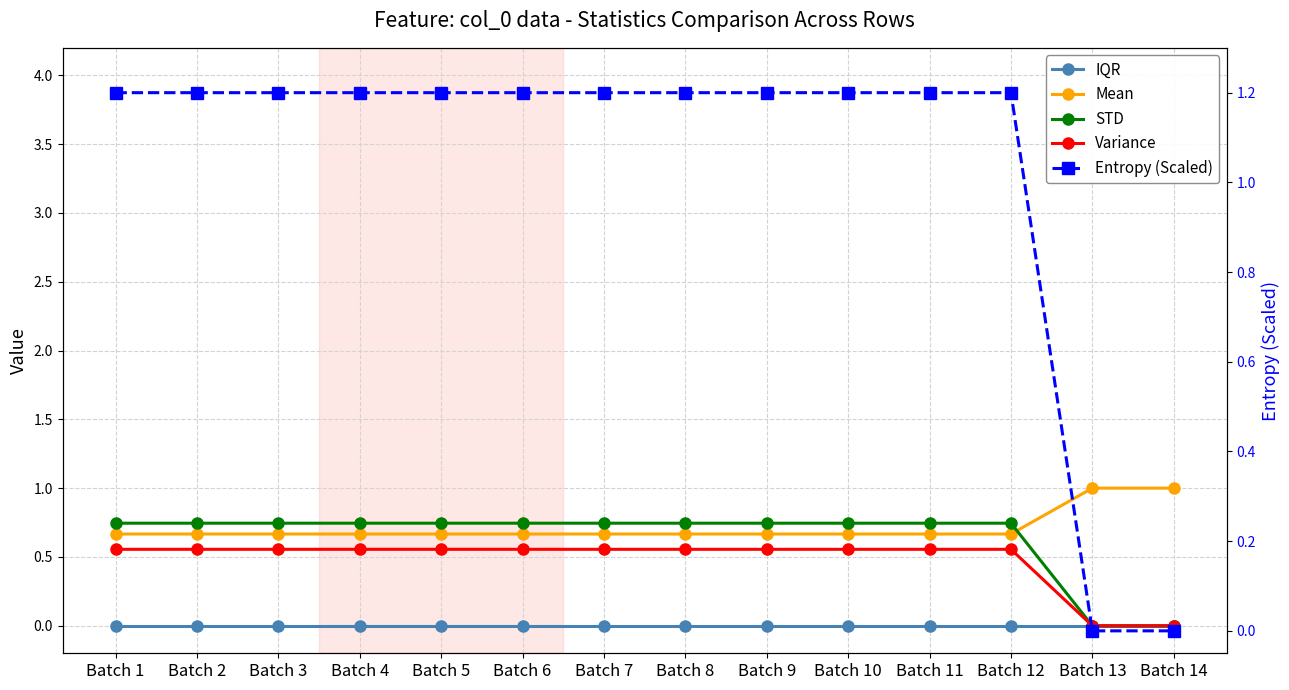

Which series has the largest total across all categories?

Entropy (Scaled)